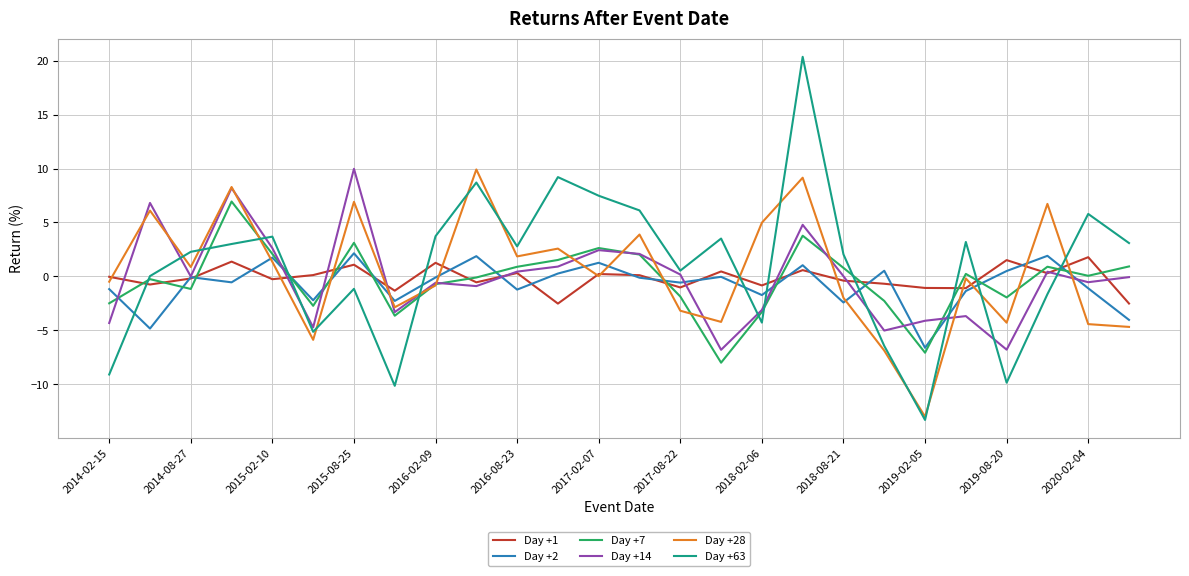

Which series has the largest range (max minus min)?

Day +63